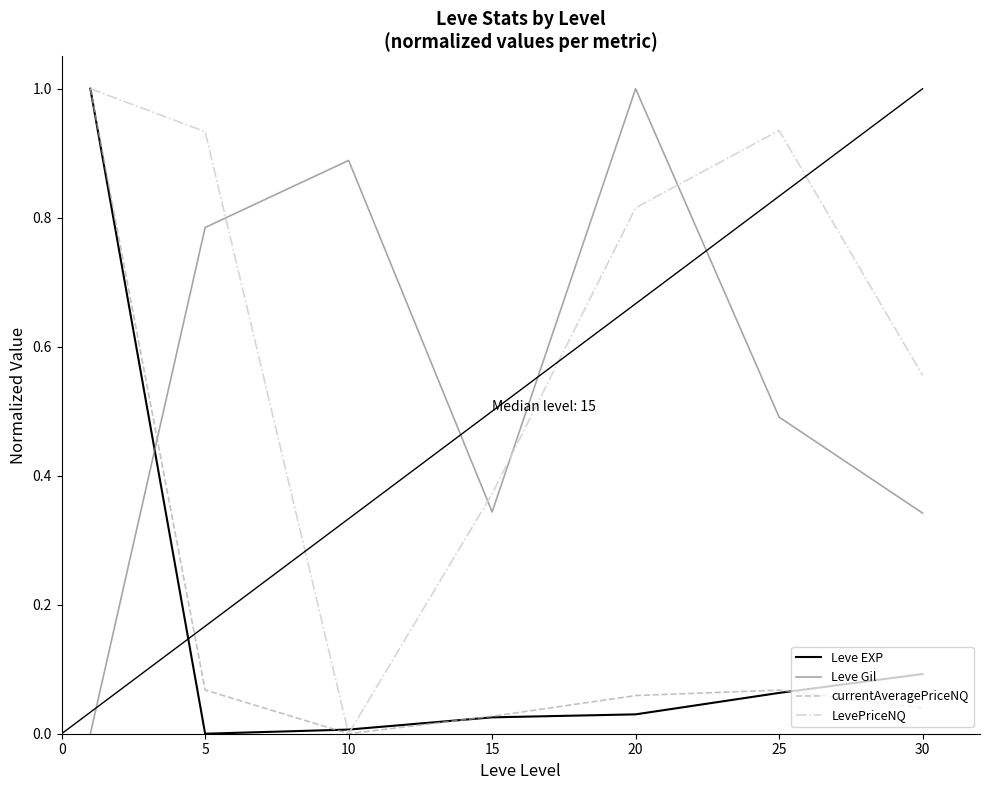

How many times do LevePriceNQ and Leve Gil cross each other?

4